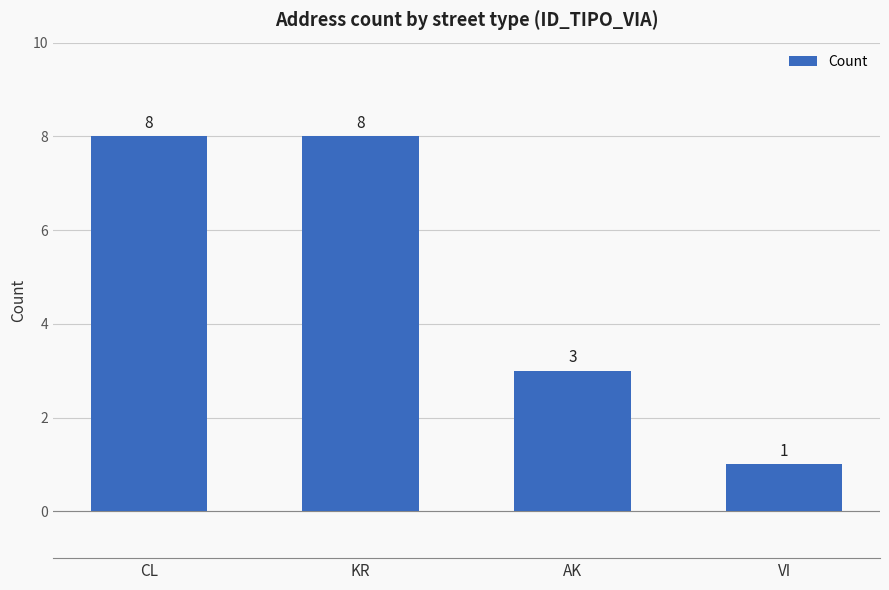

What is the average value?

5